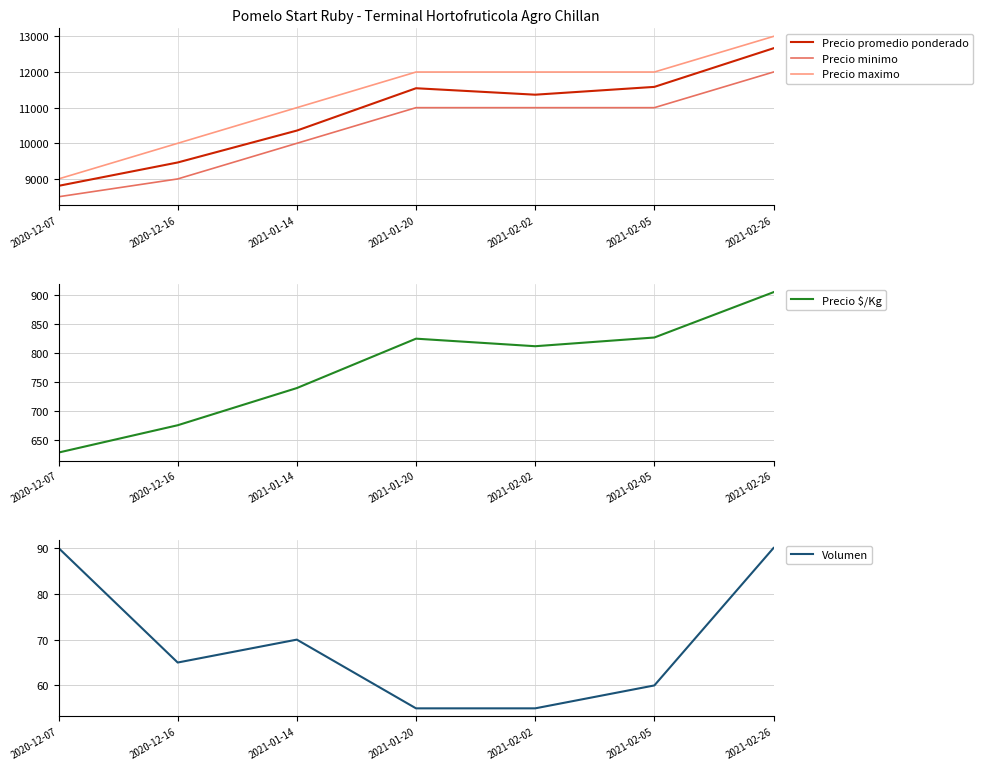

True or false: Precio $/Kg and Precio maximo cross at least once.

False